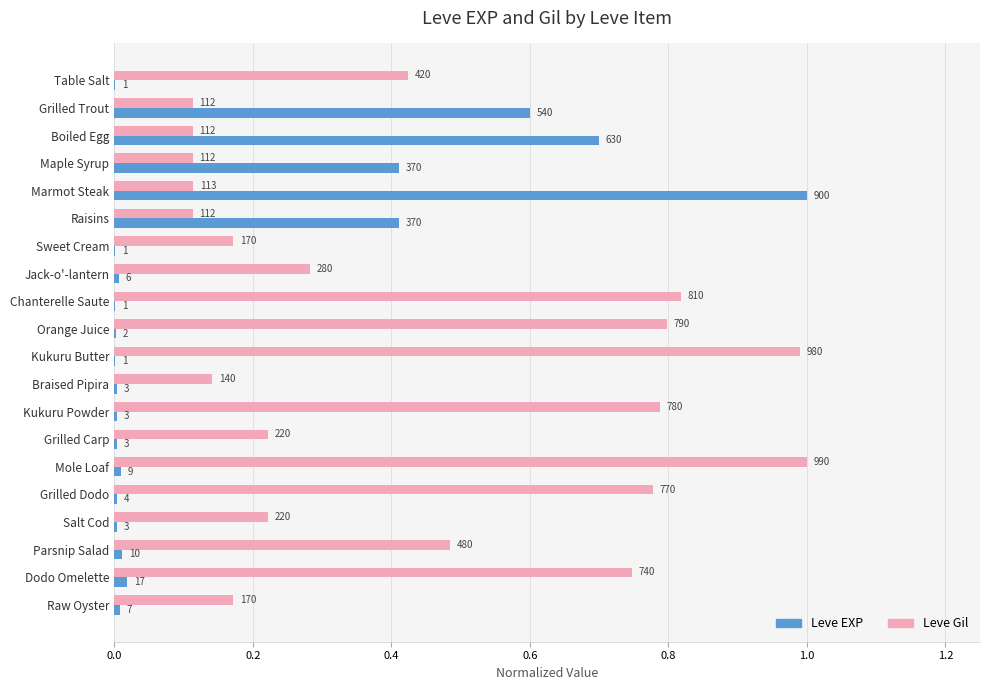

What are all the series names shown in the legend?

Leve EXP, Leve Gil